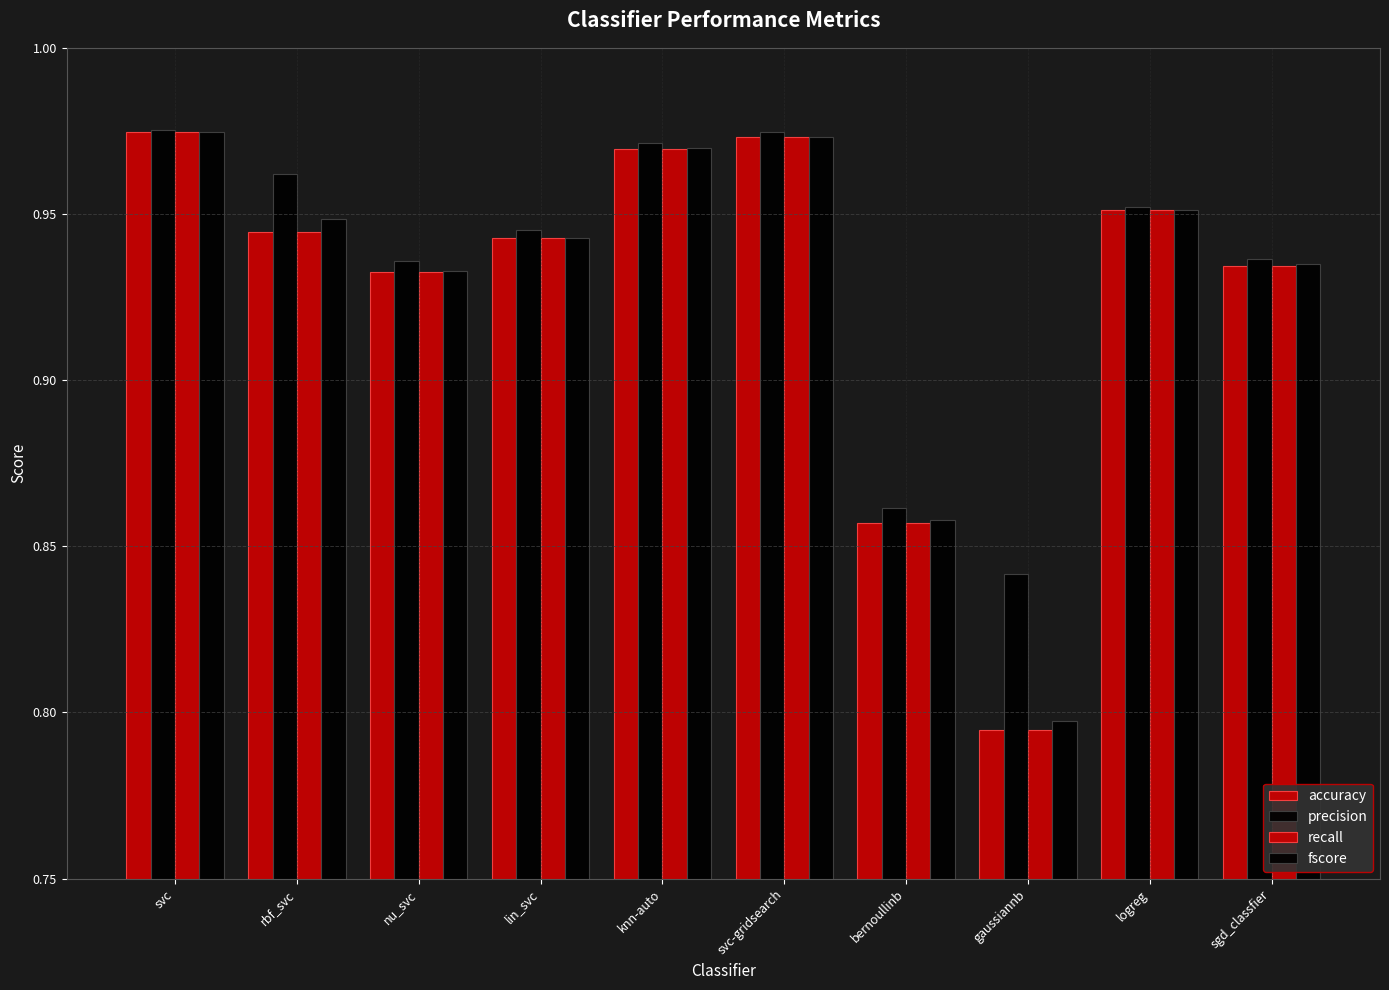

Between svc and lin_svc, which is larger?

svc